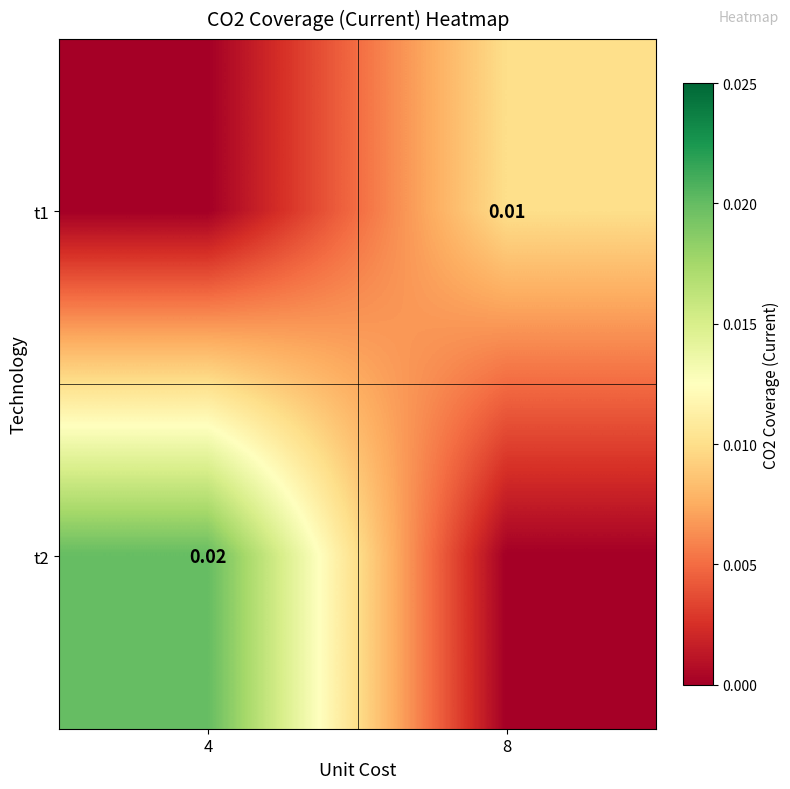

How many categories are shown in the chart?

2